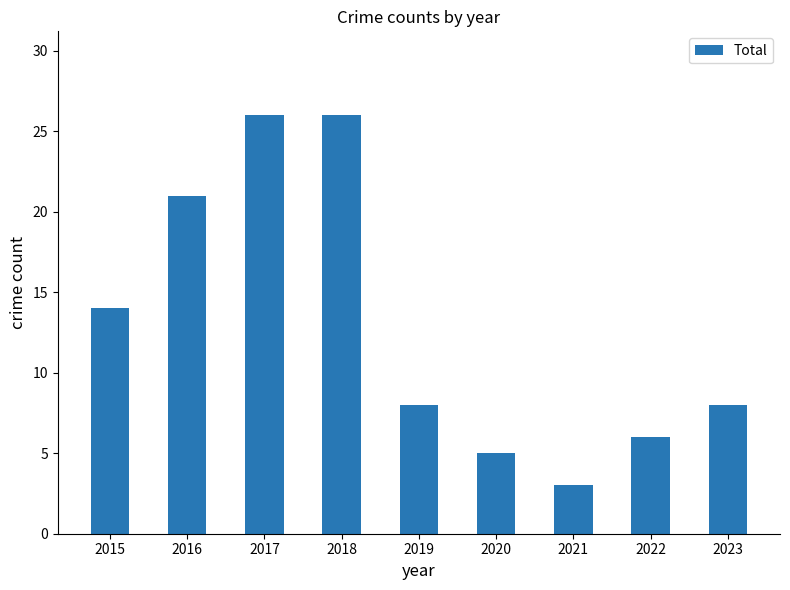

Which label corresponds to the smallest value in the chart?

2021